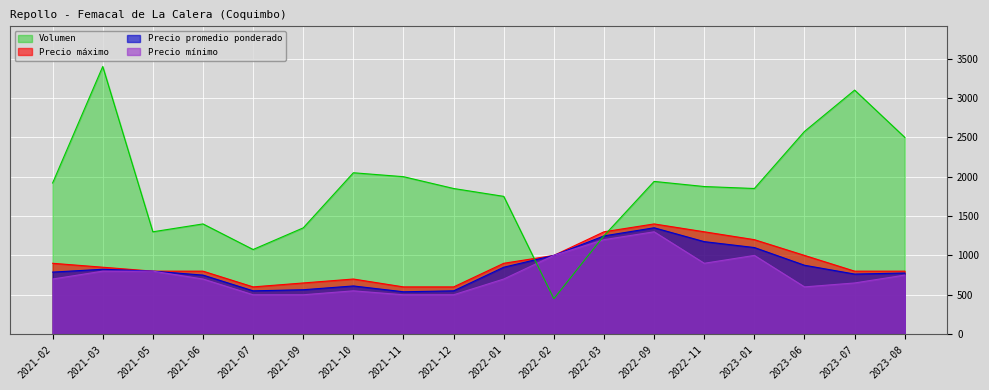

Where does the Precio promedio ponderado series first go above 800?

2021-03